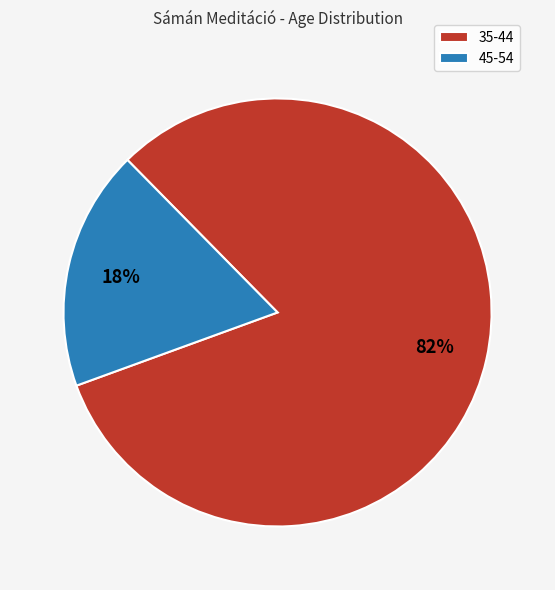

Is 45-54 the majority of the pie?

No